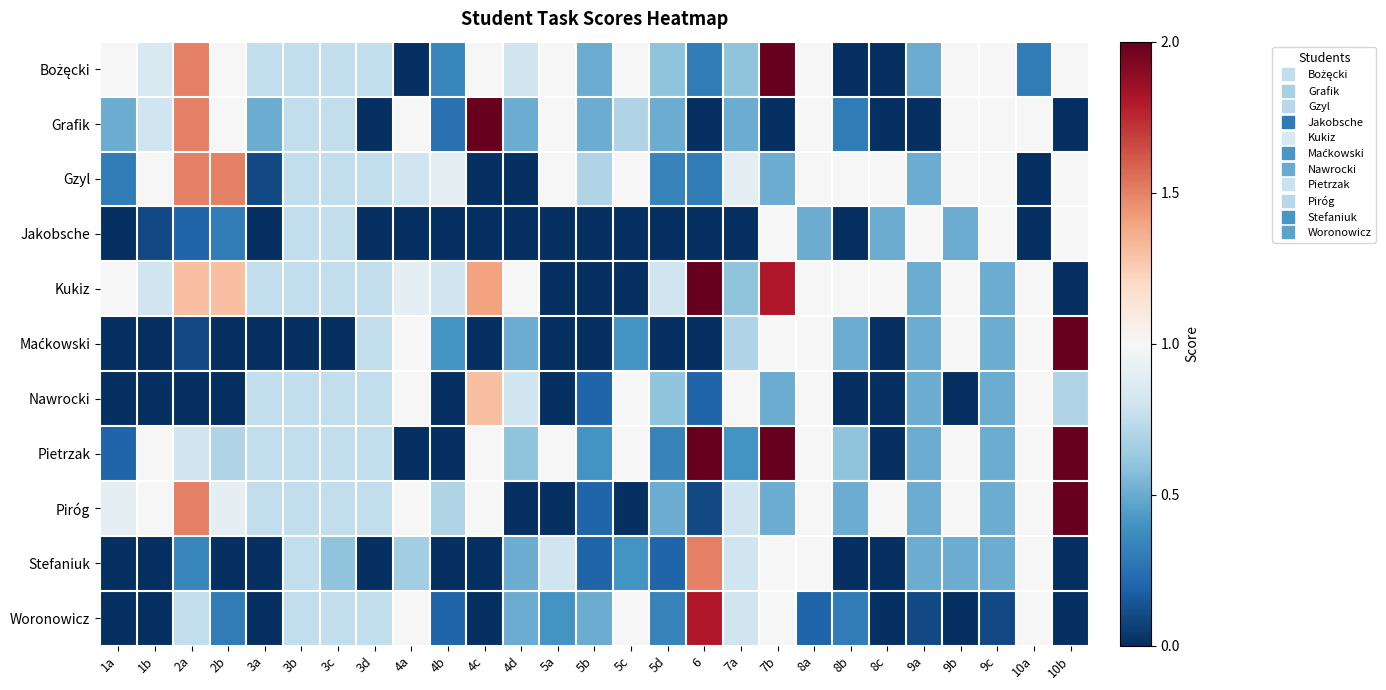

At how many categories does at least one series exceed 0?

27